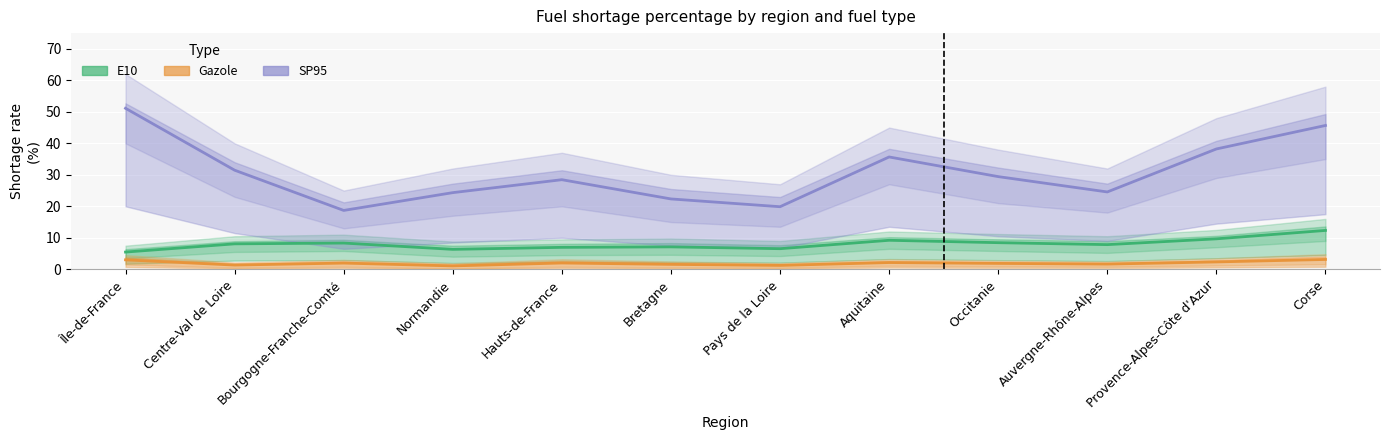

Reading left to right, transcribe all the data shown in this chart.

E10: 5.5	8.1	8.3	6.3	7.0	7.1	6.5	9.2	8.4	7.8	9.7	12.3
Gazole: 3.0	1.3	2.0	1.1	2.0	1.6	1.2	2.1	1.9	1.6	2.3	3.1
SP95: 51.1	31.5	18.7	24.3	28.4	22.3	19.9	35.7	29.4	24.6	38.2	45.7